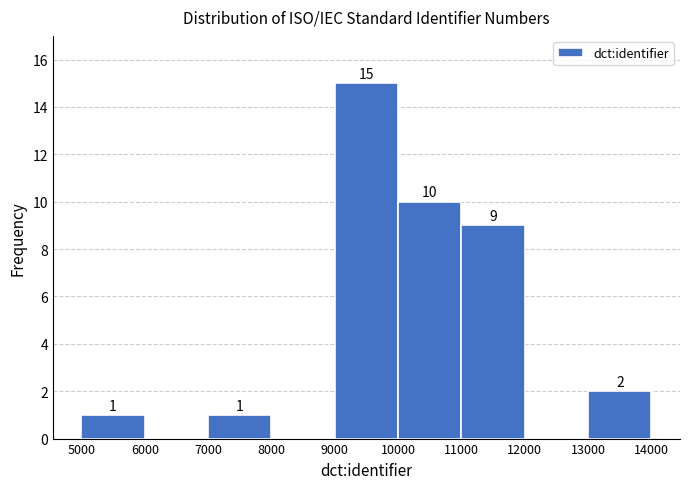

Over which range of the x-axis is the bar tallest?

9000 to 10000